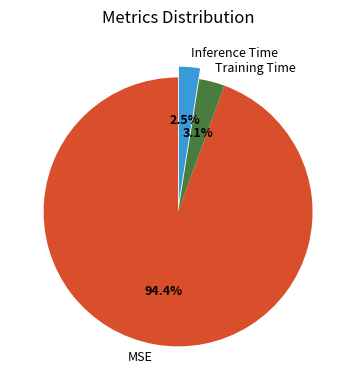

Which category has the biggest portion of the pie?

MSE